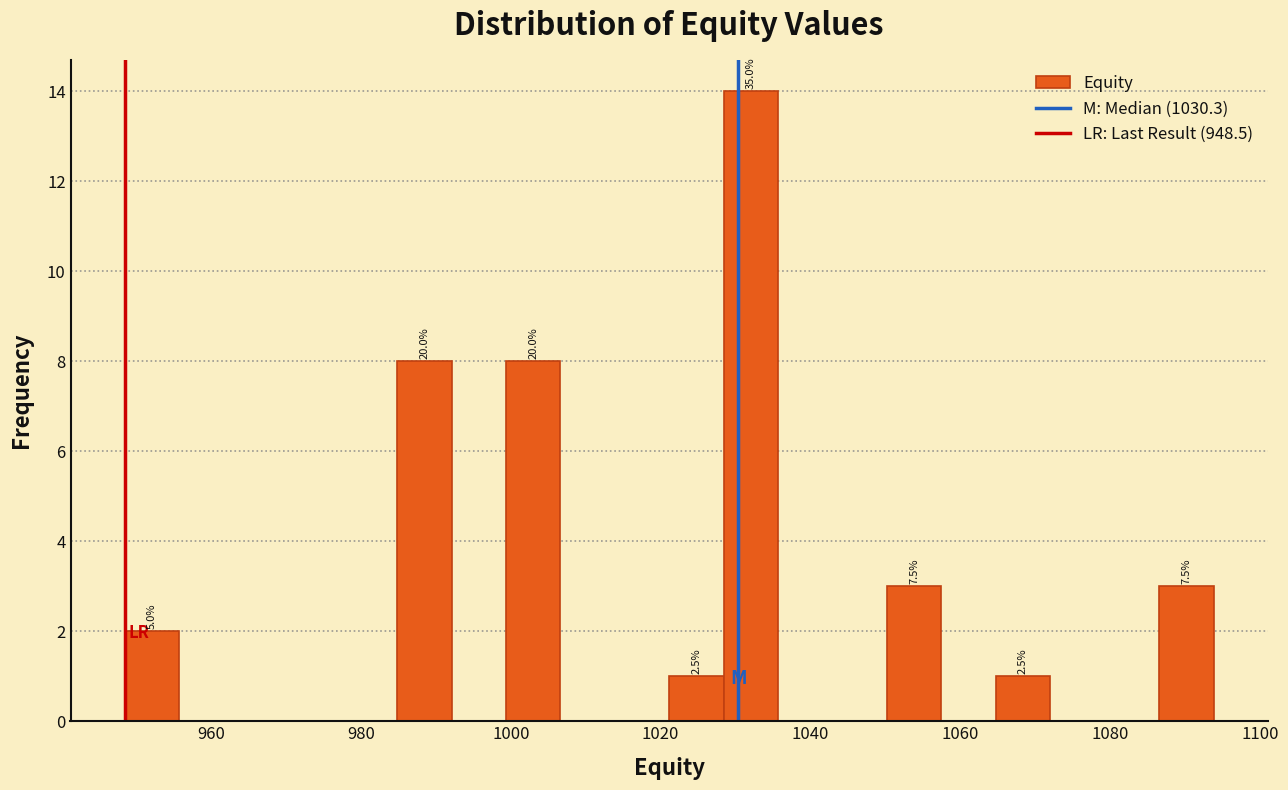

Around what value on the x-axis is the tallest bar? Give the approximate position of its centre, as read against the axis.

1032